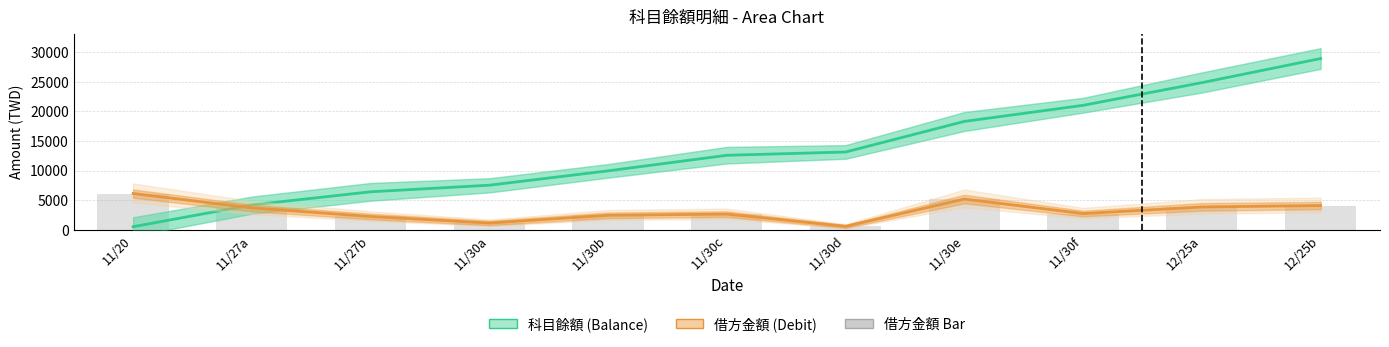

Which label corresponds to the largest value in the chart?

12/25b